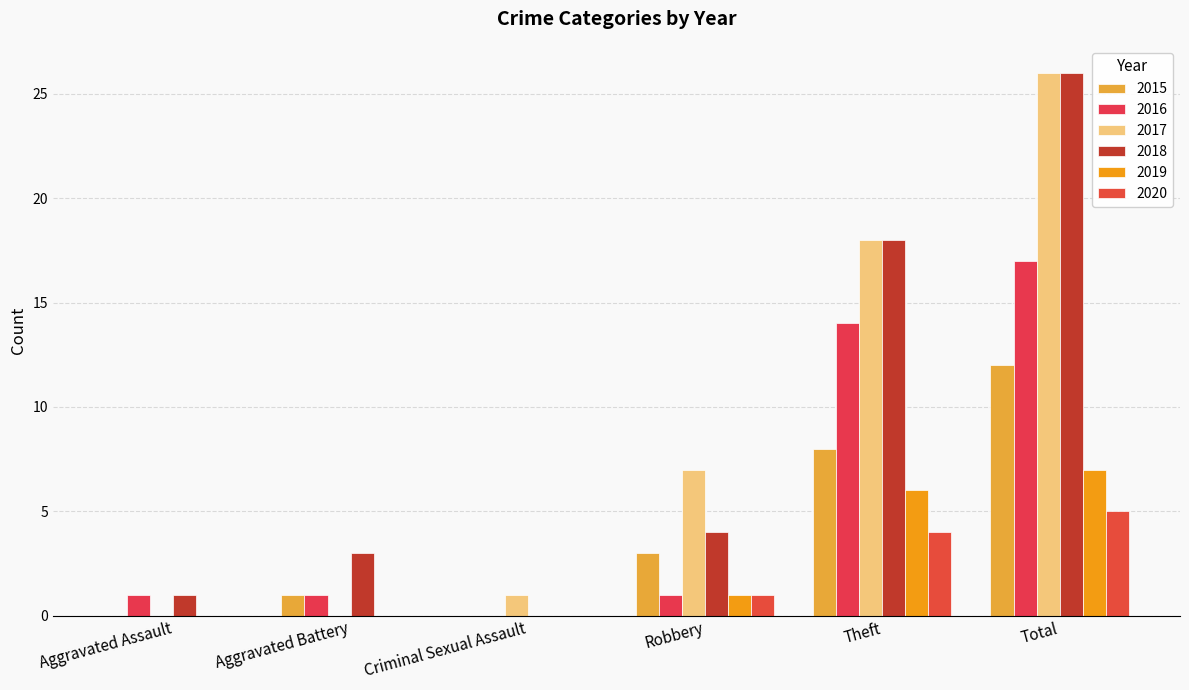

How many categories are shown in the chart?

6